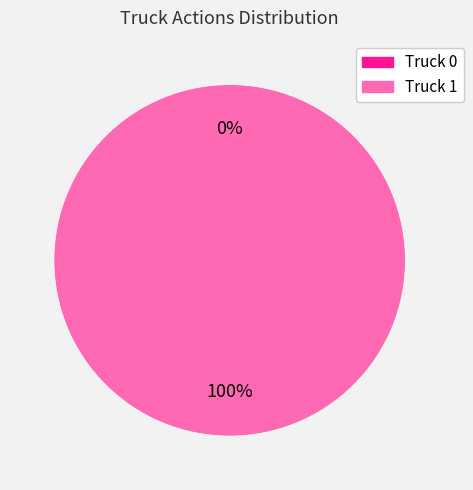

How many slices are in this pie chart?

2